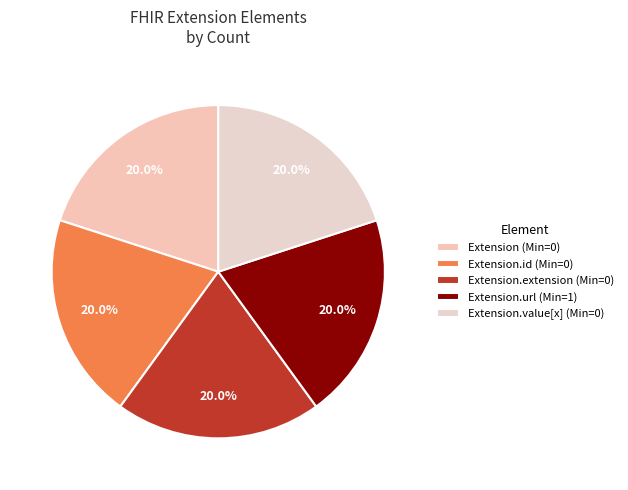

How many segments does this pie chart have?

5